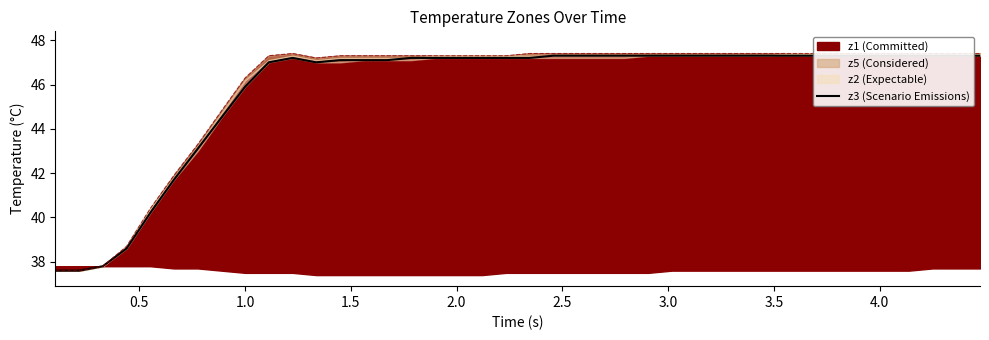

What is the sum of all values?

1831.4